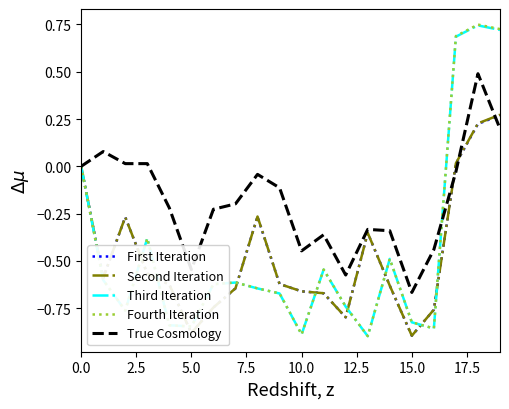

Which series has the largest range (max minus min)?

Fourth Iteration